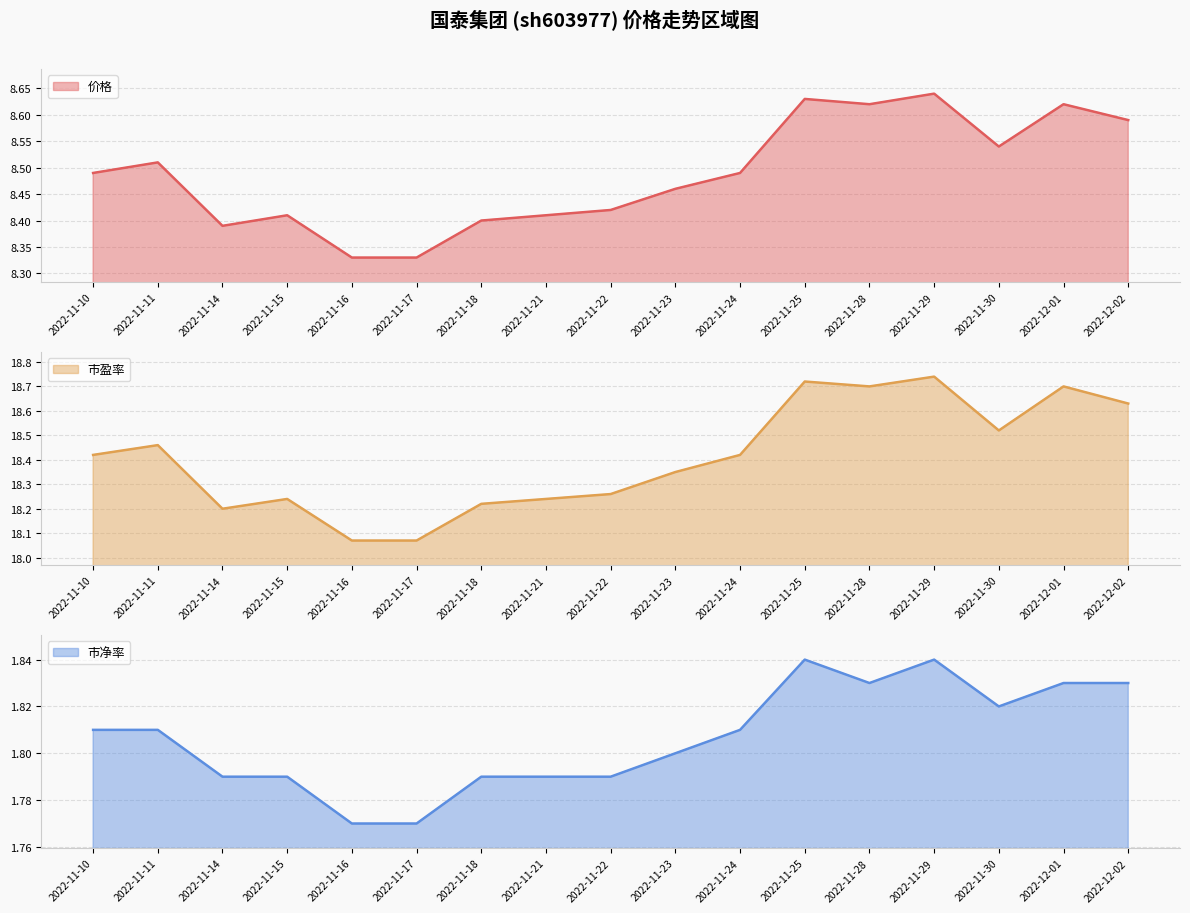

Is the value of 市净率 at 2022-11-28 greater than the value of 价格 at 2022-12-01?

No